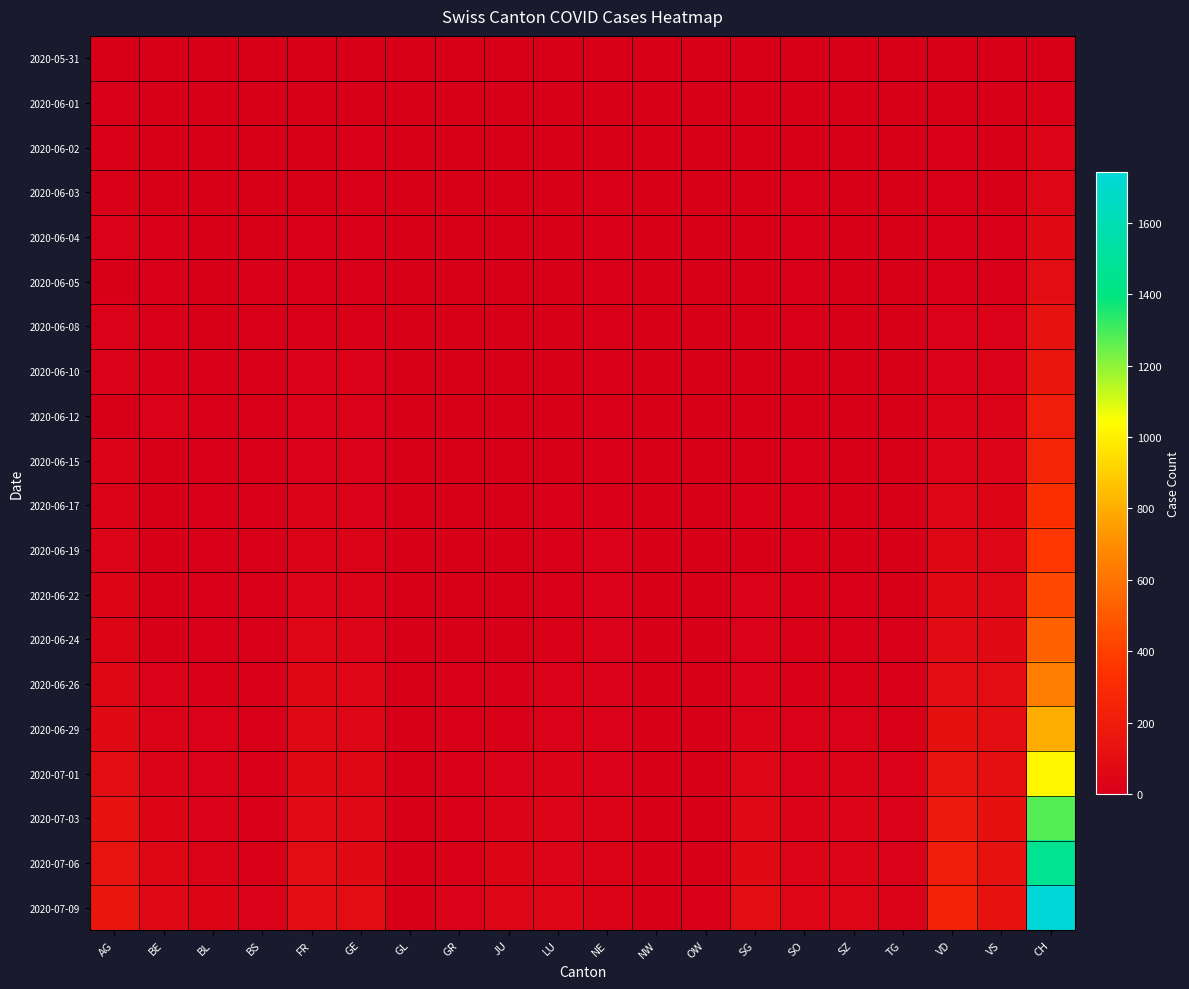

Which series has the largest total across all categories?

2020-07-09